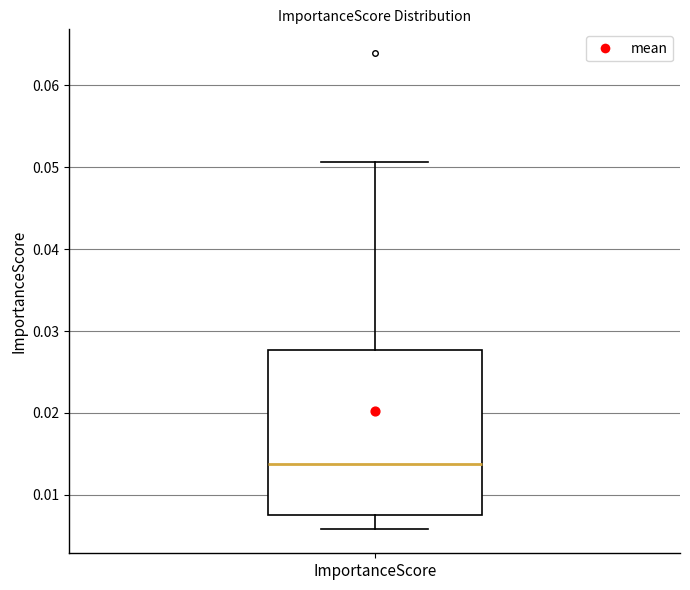

Transcribe this box plot: give where the median line is, the range the box spans, and where the two whiskers end, as read against the y-axis. The values are not printed on the chart, so give them approximately, as read against the axis.

median 0.014, box 0.008 to 0.028, whiskers 0.006 to 0.051